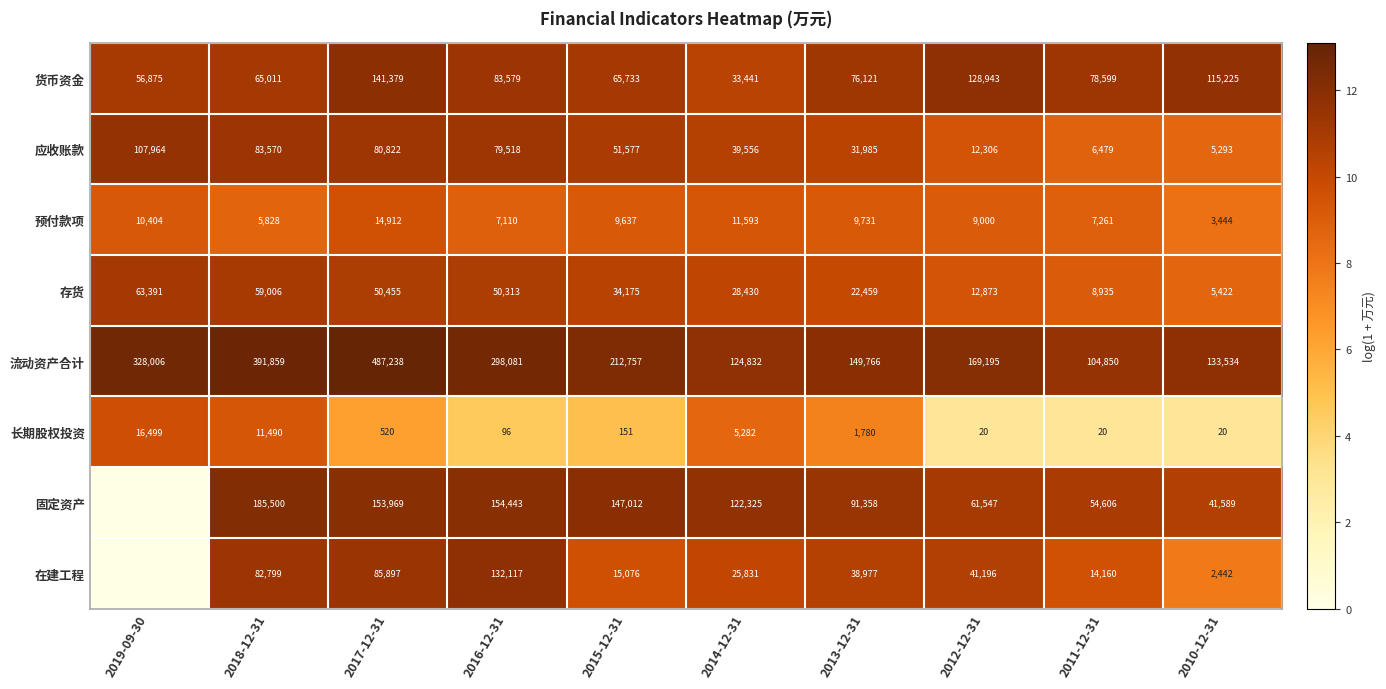

What is the average value of the 流动资产合计 series?

240012